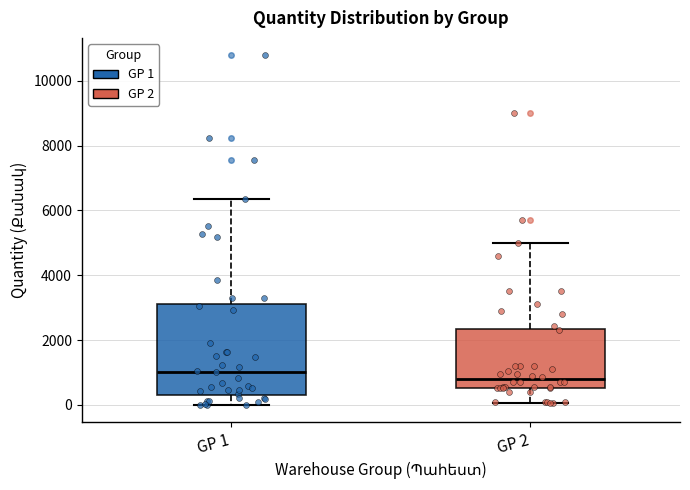

Comparing the boxes themselves (not the whiskers), which one is the tallest?

GP 1